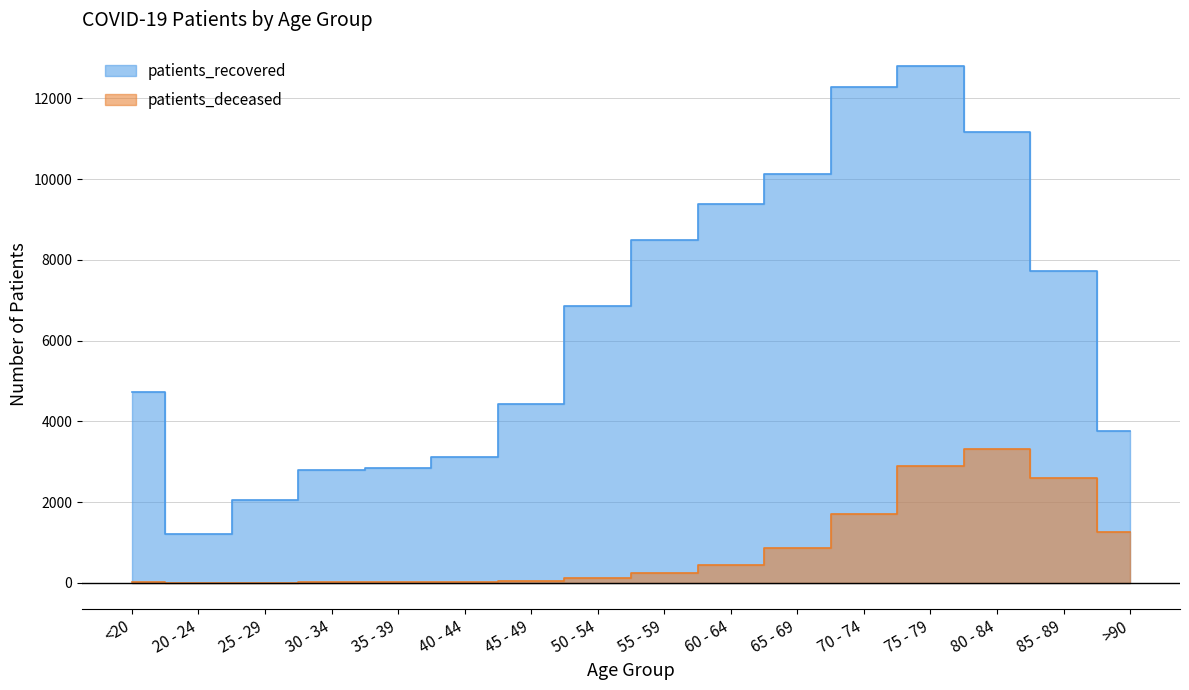

In patients_deceased, how many points are lower than both neighbors (excluding endpoints)?

1